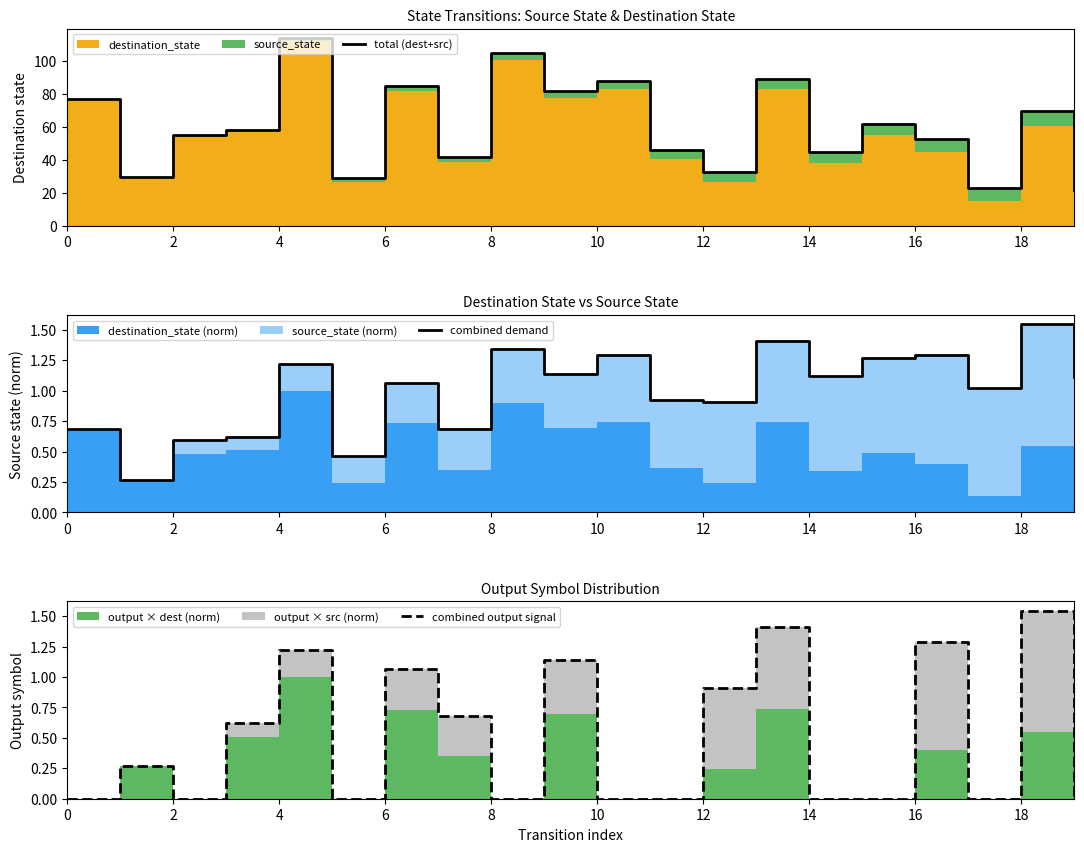

Which category has the highest value in the combined output signal series?

18